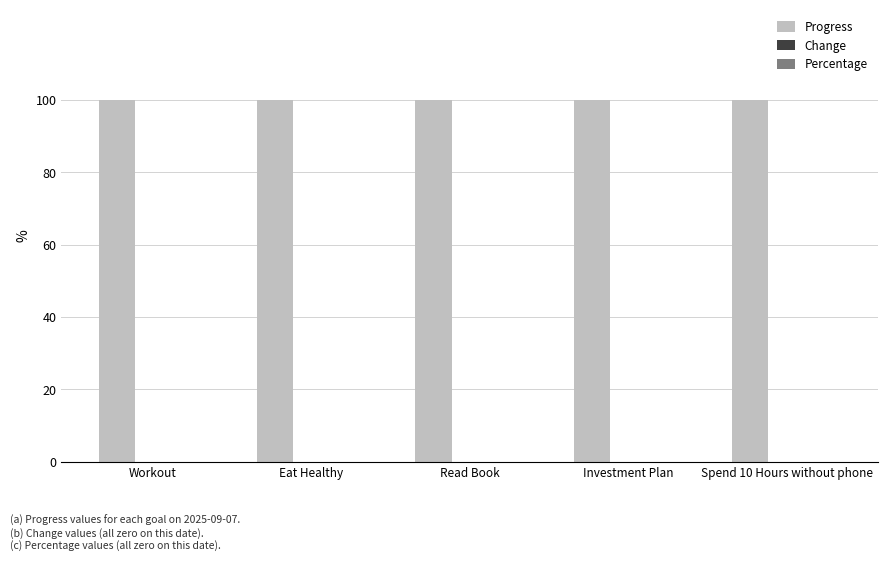

The value of Progress at Workout is 1. True or false?

True